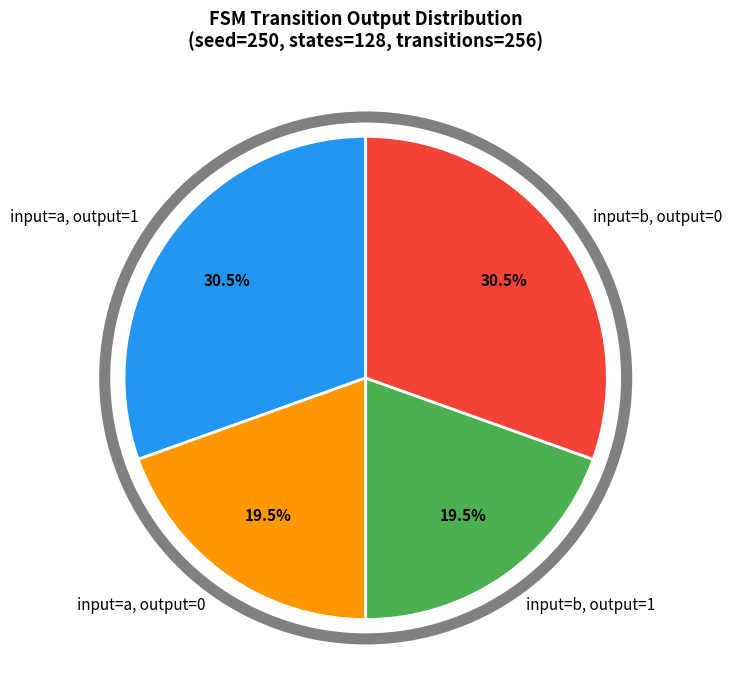

Between input=b, output=0 and input=b, output=1, which is larger?

input=b, output=0